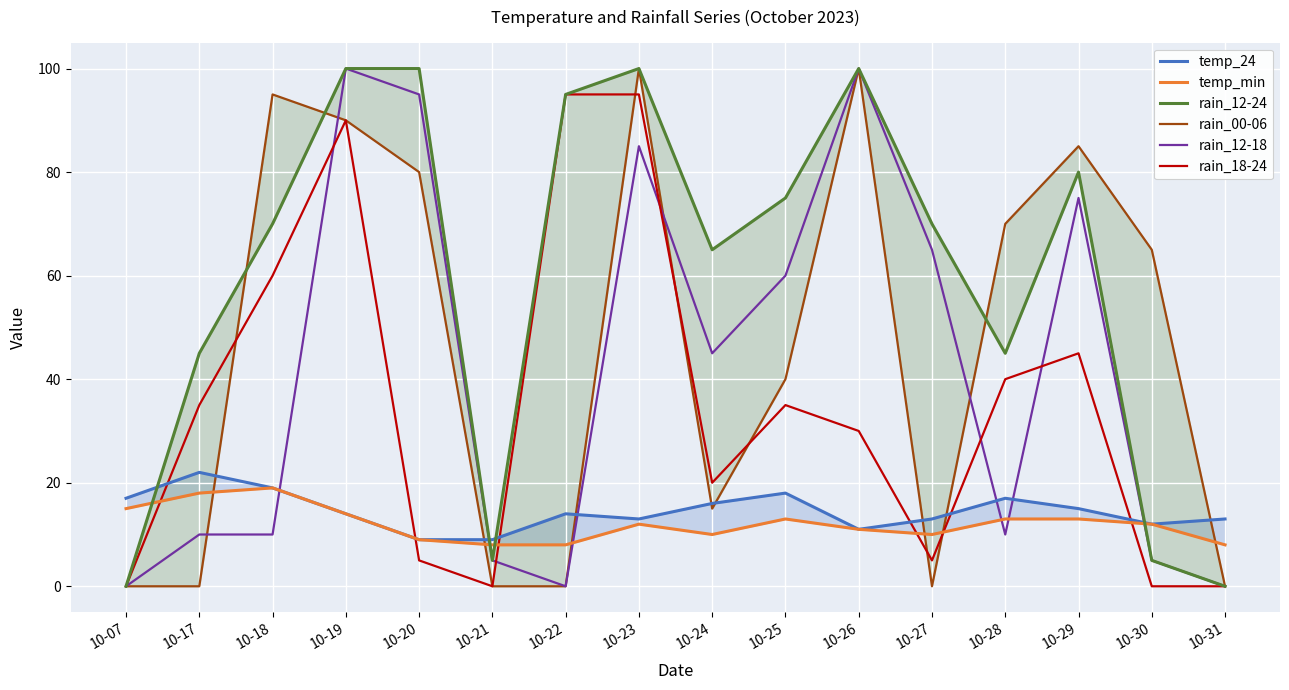

Reading left to right, transcribe all the data shown in this chart.

temp_24: 10-07=17	10-17=22	10-18=19	10-19=14	10-20=9	10-21=9	10-22=14	10-23=13	10-24=16	10-25=18	10-26=11	10-27=13	10-28=17	10-29=15	10-30=12	10-31=13
temp_min: 10-07=15	10-17=18	10-18=19	10-19=14	10-20=9	10-21=8	10-22=8	10-23=12	10-24=10	10-25=13	10-26=11	10-27=10	10-28=13	10-29=13	10-30=12	10-31=8
rain_12-24: 10-07=0	10-17=45	10-18=70	10-19=100	10-20=100	10-21=5	10-22=95	10-23=100	10-24=65	10-25=75	10-26=100	10-27=70	10-28=45	10-29=80	10-30=5	10-31=0
rain_00-06: 10-07=0	10-17=0	10-18=95	10-19=90	10-20=80	10-21=0	10-22=0	10-23=100	10-24=15	10-25=40	10-26=100	10-27=0	10-28=70	10-29=85	10-30=65	10-31=0
rain_12-18: 10-07=0	10-17=10	10-18=10	10-19=100	10-20=95	10-21=5	10-22=0	10-23=85	10-24=45	10-25=60	10-26=100	10-27=65	10-28=10	10-29=75	10-30=5	10-31=0
rain_18-24: 10-07=0	10-17=35	10-18=60	10-19=90	10-20=5	10-21=0	10-22=95	10-23=95	10-24=20	10-25=35	10-26=30	10-27=5	10-28=40	10-29=45	10-30=0	10-31=0